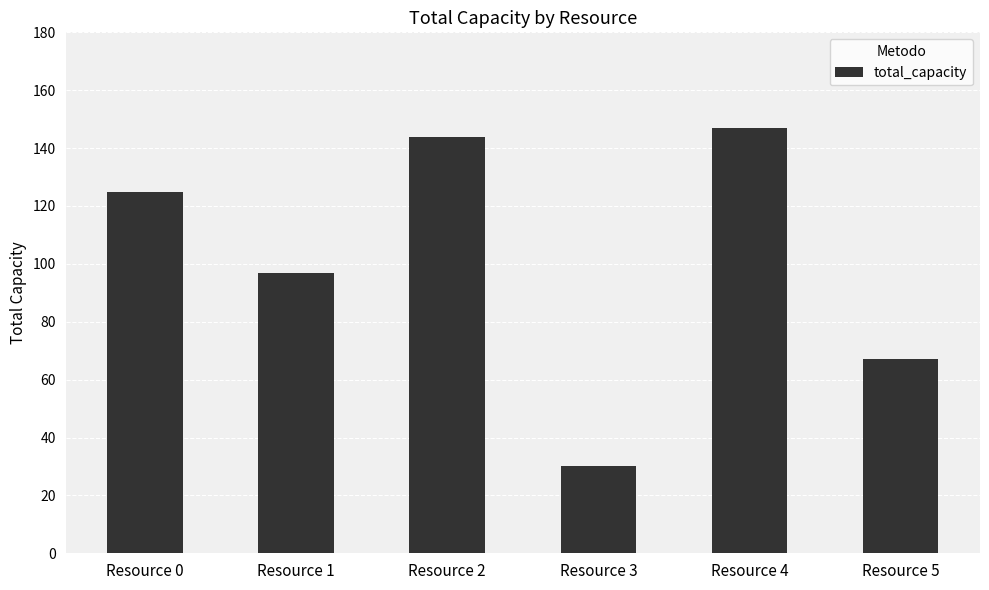

The chart shows a value of 97 at Resource 1. True or false?

True